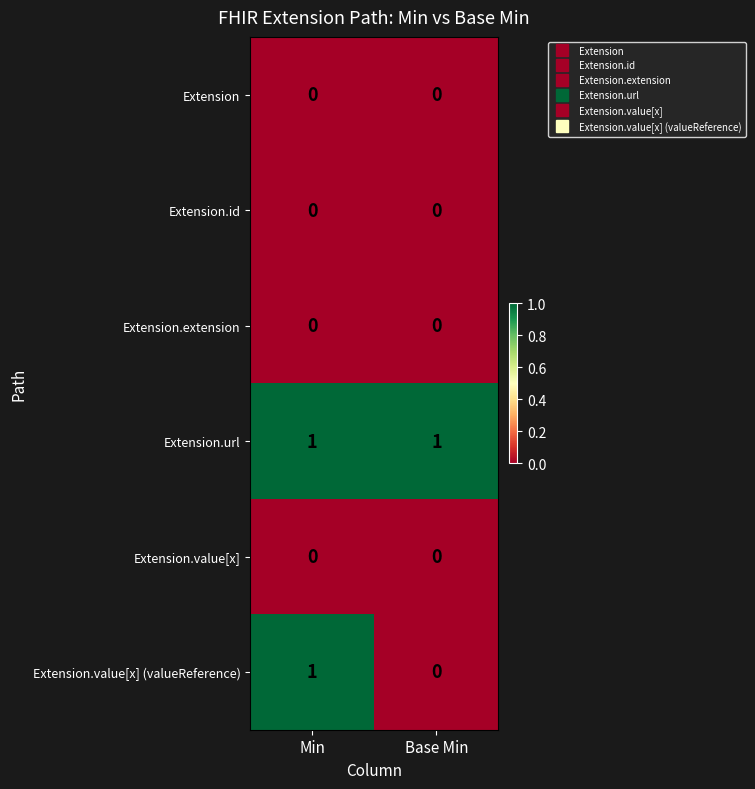

At which category is the sum across all series the highest?

Min